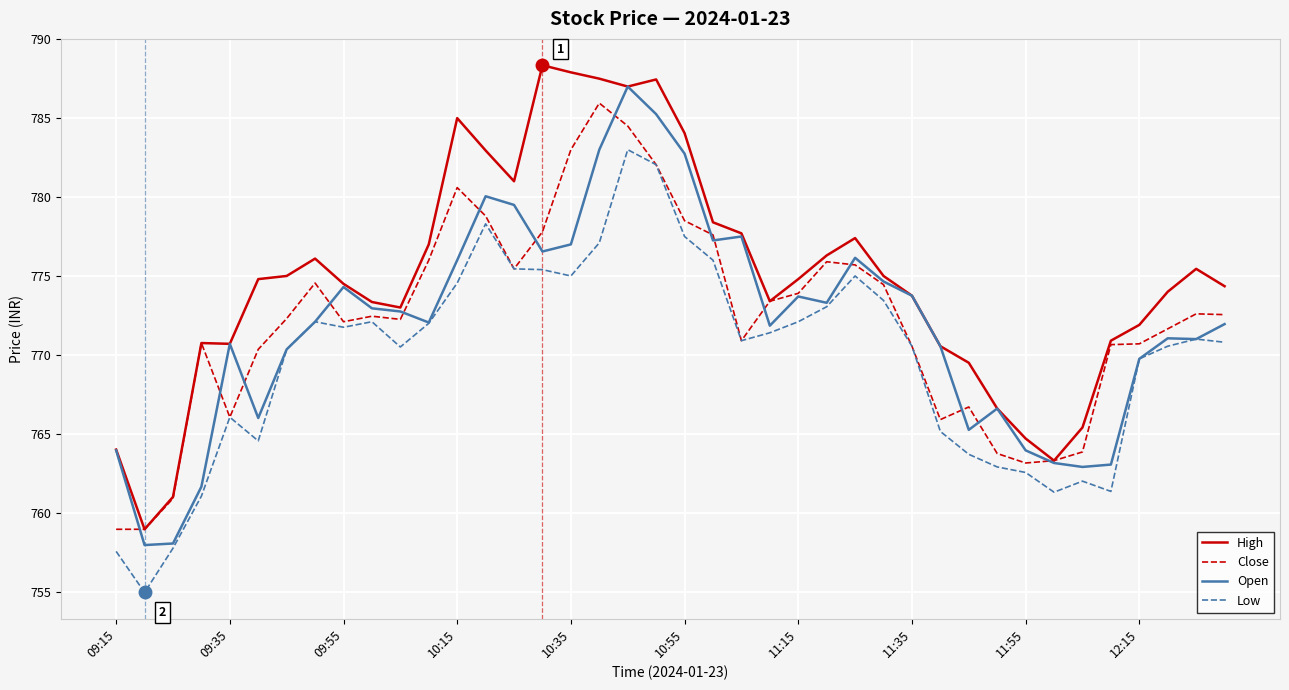

How many lines are shown in the chart?

4